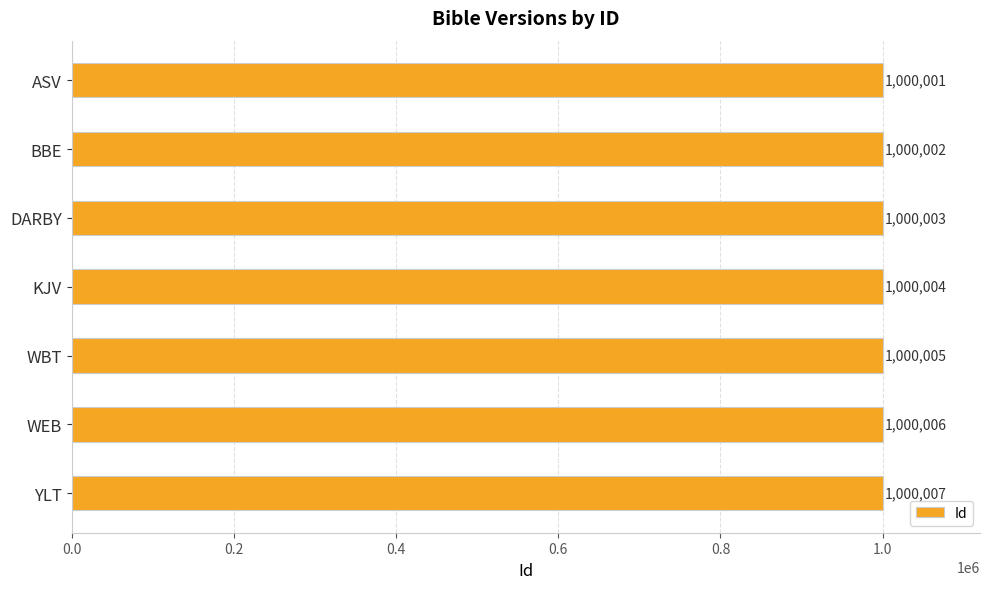

What is the label of the 7th bar from the bottom?

ASV